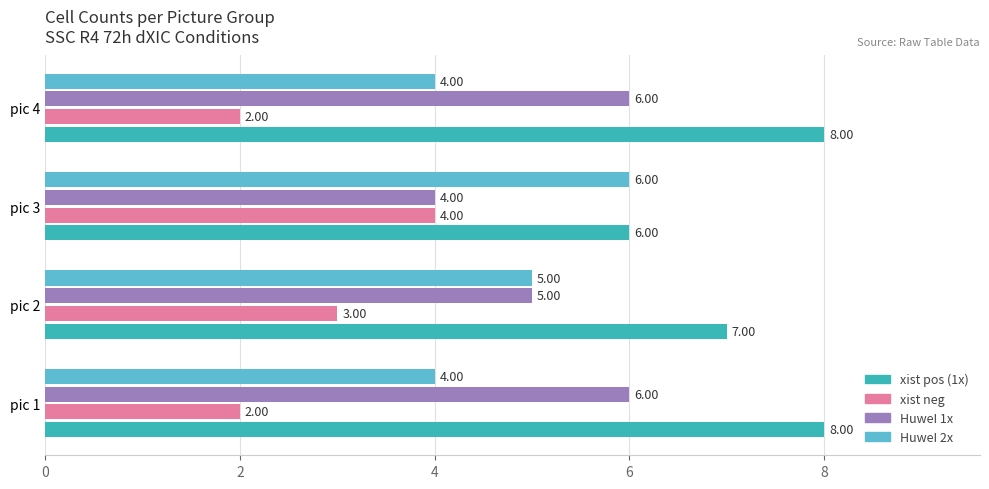

What is the sum of the HuweI 1x values at pic 1 and pic 3?

10